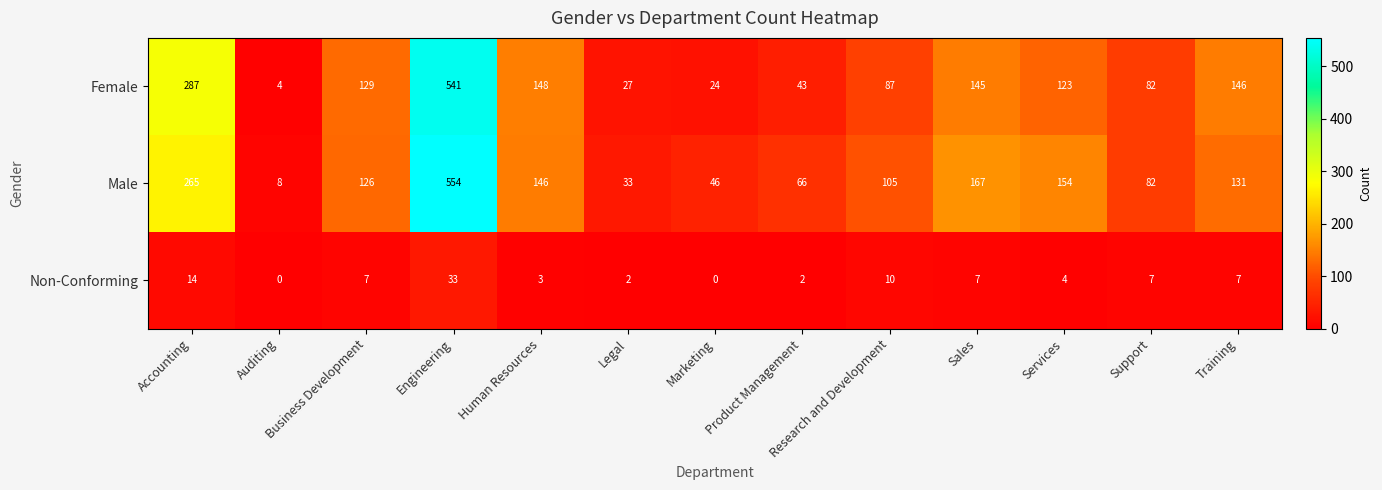

The value of Non-Conforming at Services is 4. True or false?

True